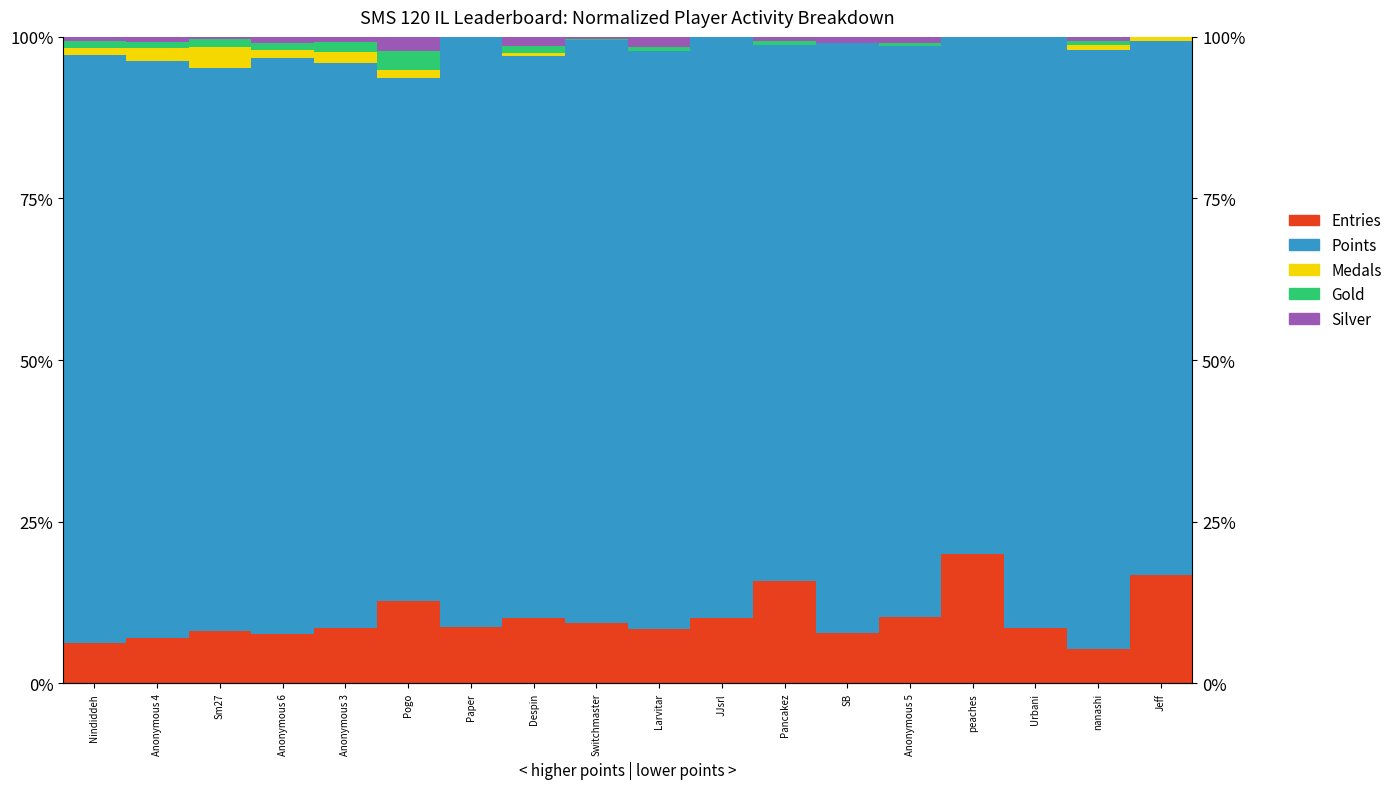

What is the total value across all series at peaches?

100.0